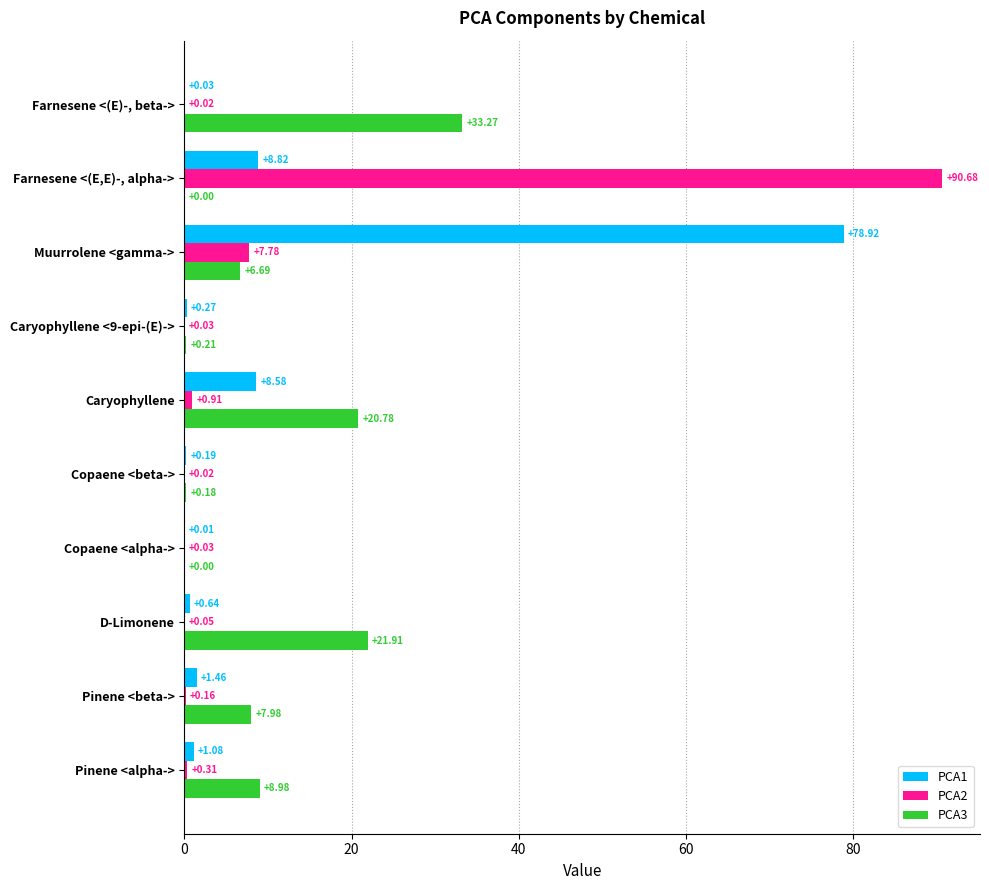

What is the total value across all series at Farnesene <(E)-, beta->?

33.3